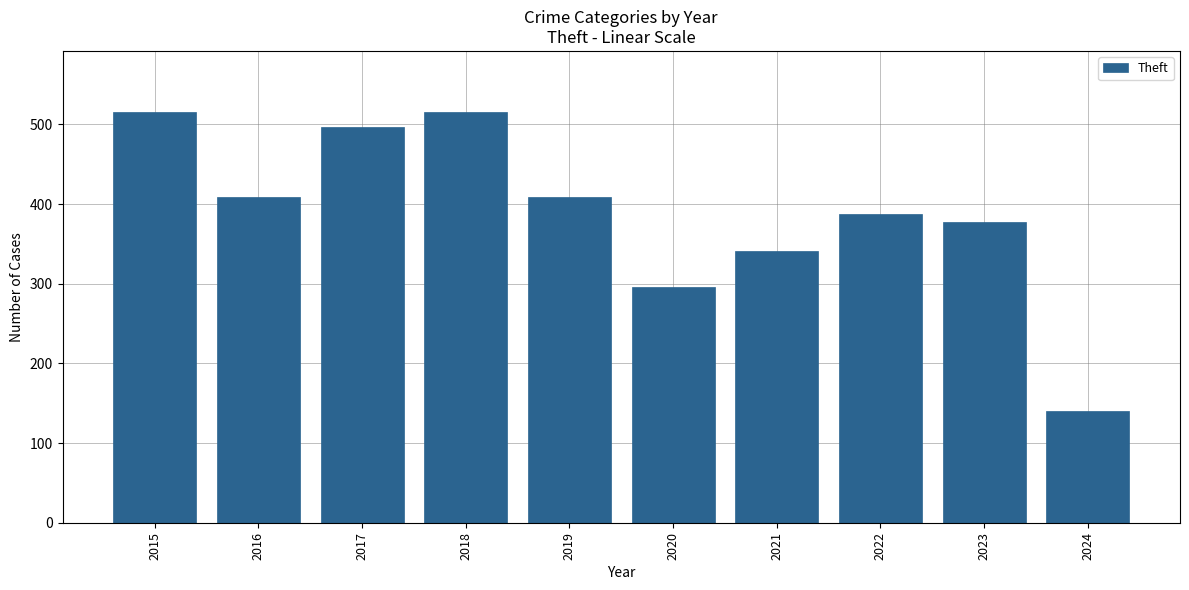

What is the difference between the maximum and minimum values?

375